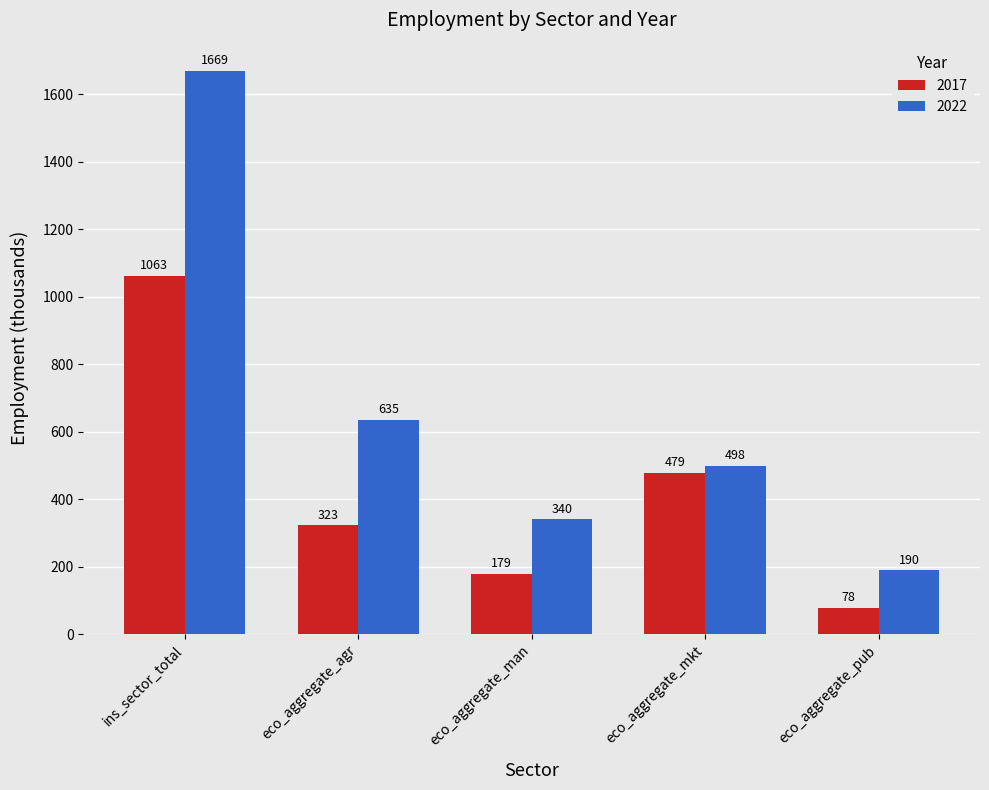

Between eco_aggregate_man and eco_aggregate_mkt, which series saw the biggest shift?

2017